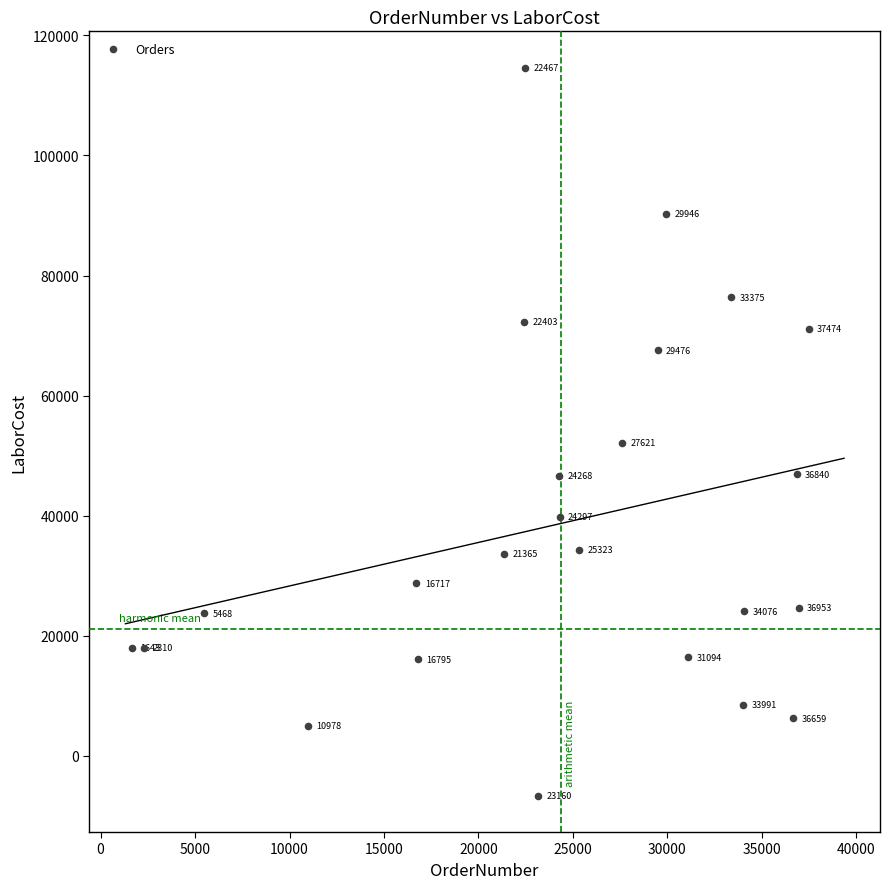

What is the range of X values (max minus min)?

35831.0